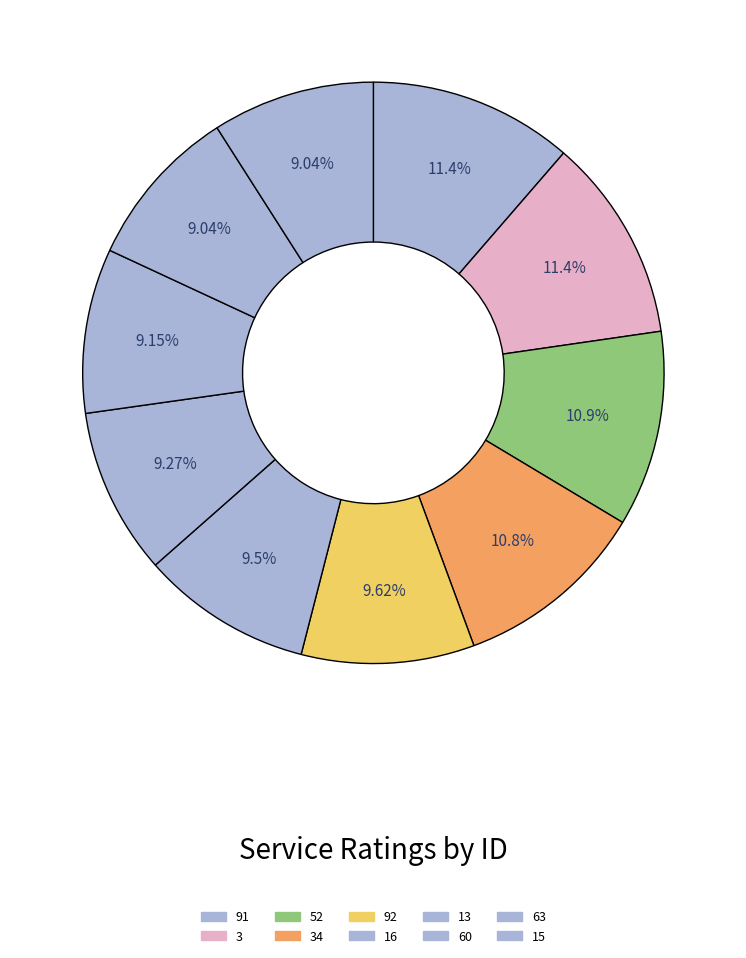

Count the number of slices in the pie.

10